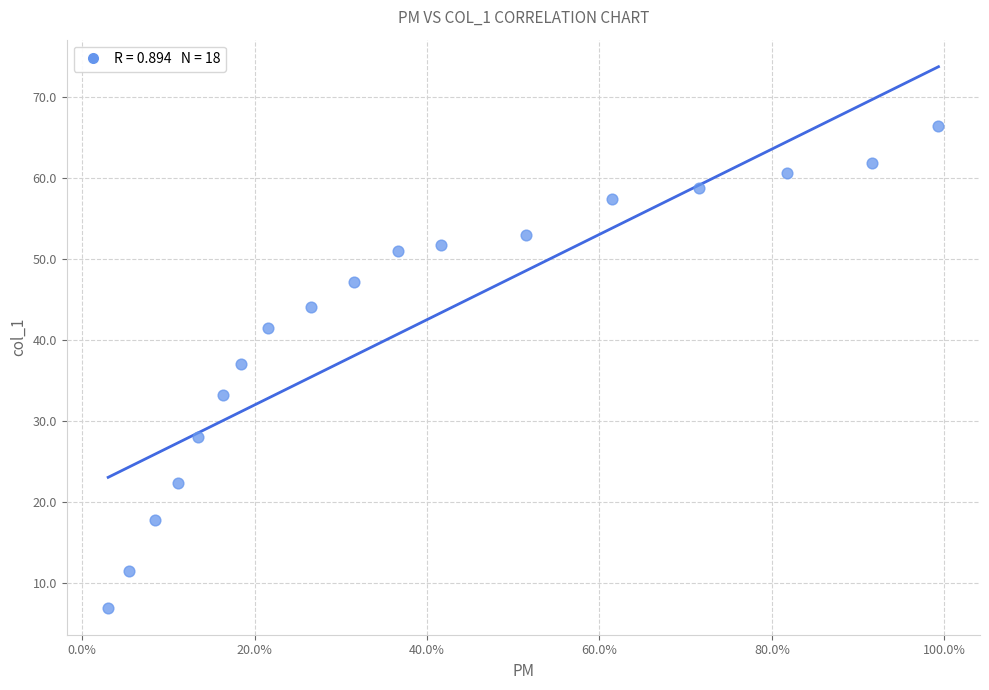

What Y value in the scatter plot is closest to 36?

37.0